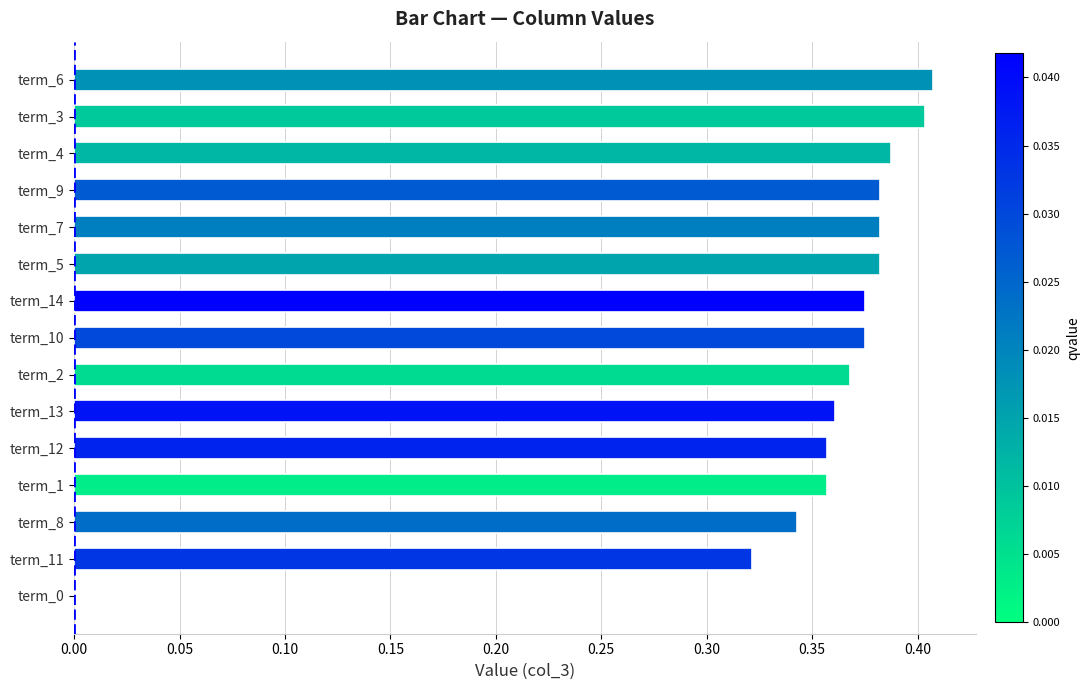

What is the sum of all values?

5.2